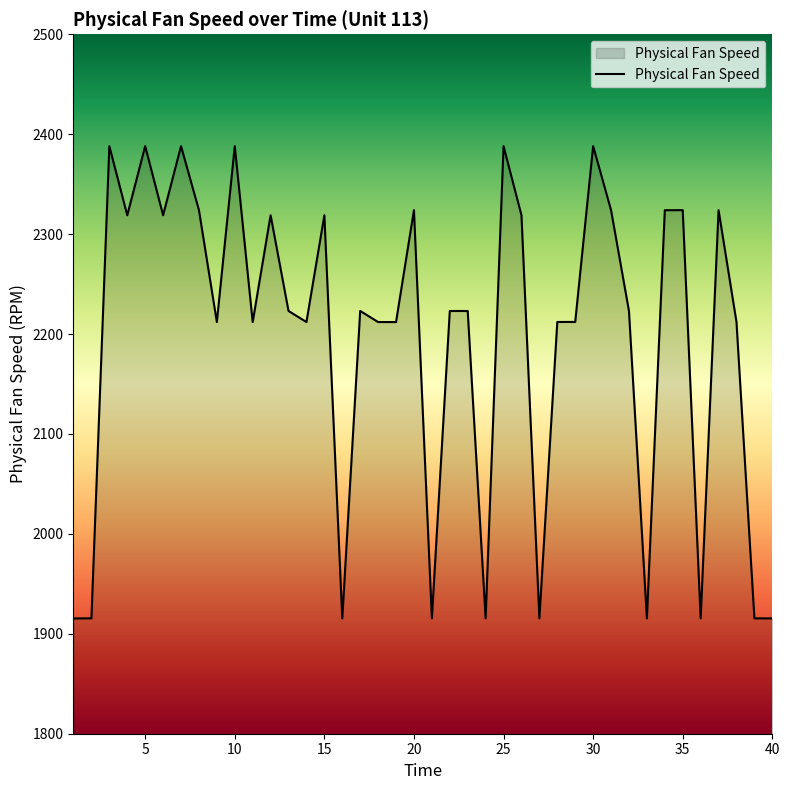

What is the maximum value shown in the chart?

2388.1